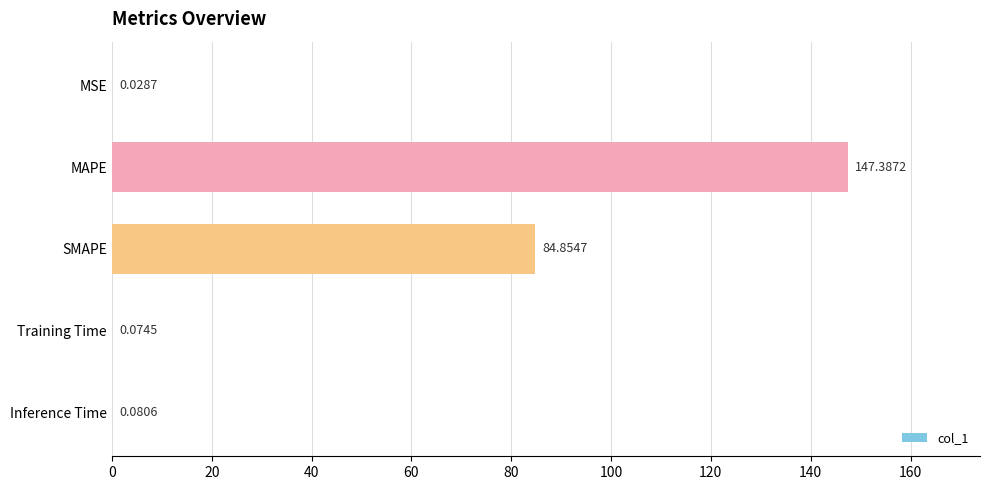

What is the maximum value shown in the chart?

147.4